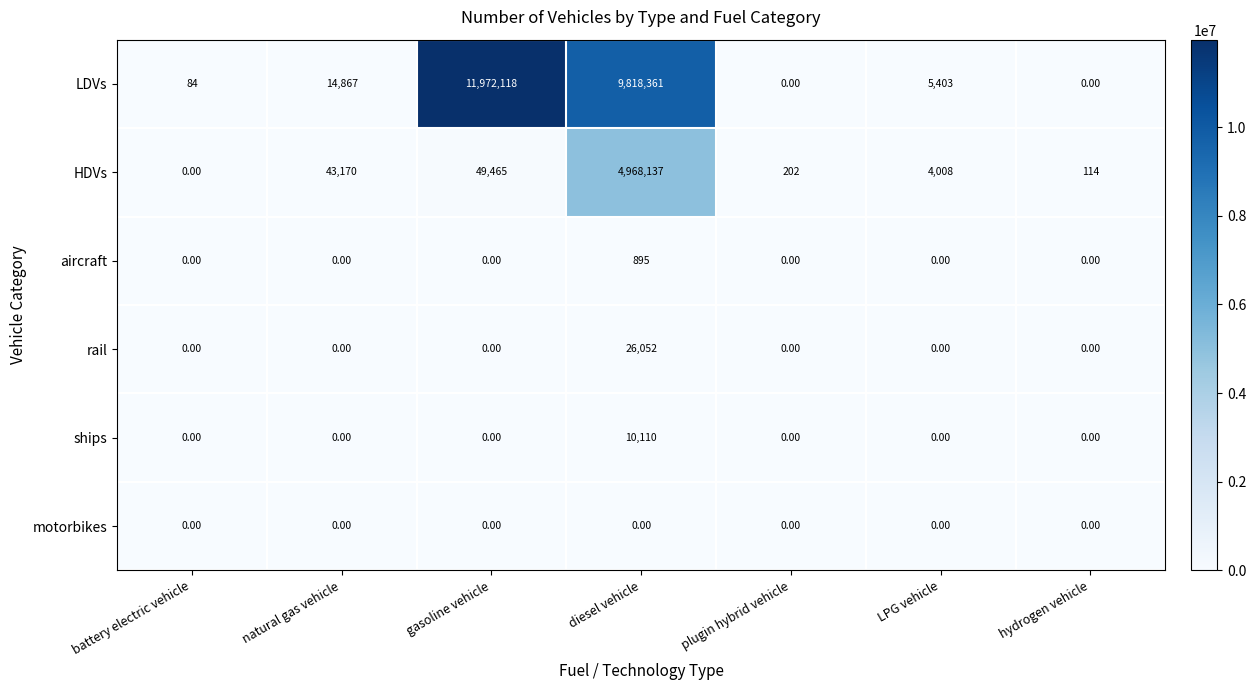

Between natural gas vehicle and plugin hybrid vehicle, which series saw the biggest shift?

HDVs